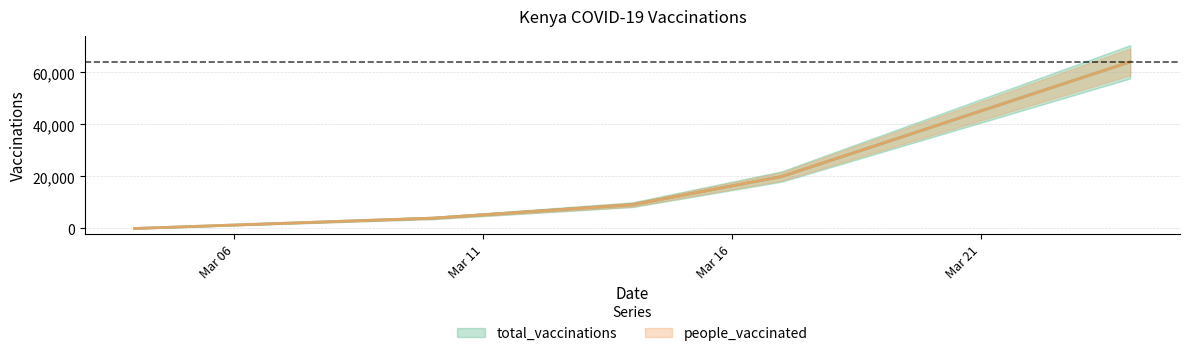

What is the sum of the people_vaccinated values at 2021-03-24 and 2021-03-17?

84100